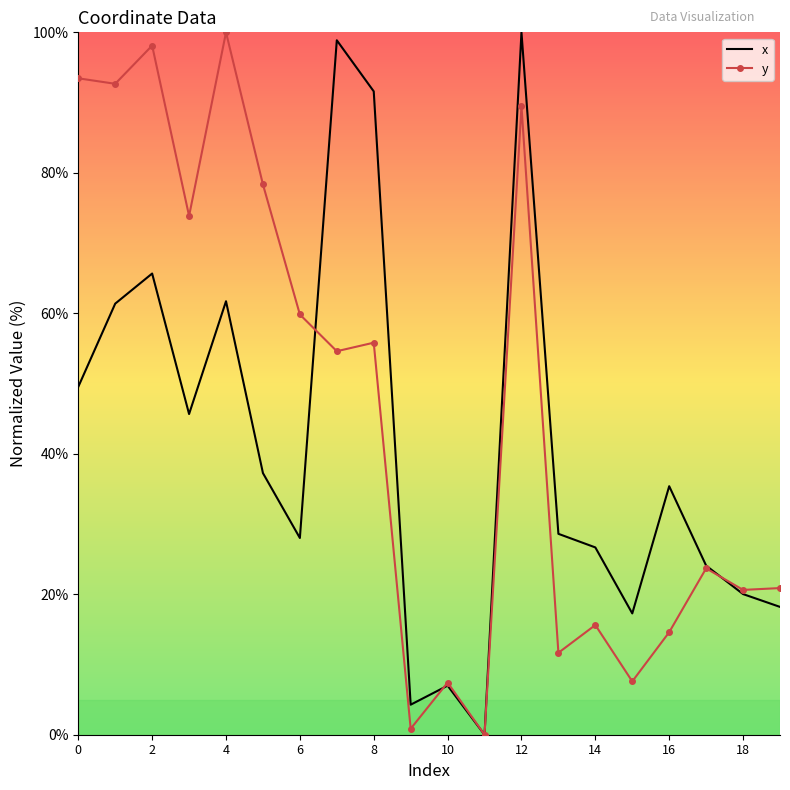

Which series has the largest total across all categories?

y